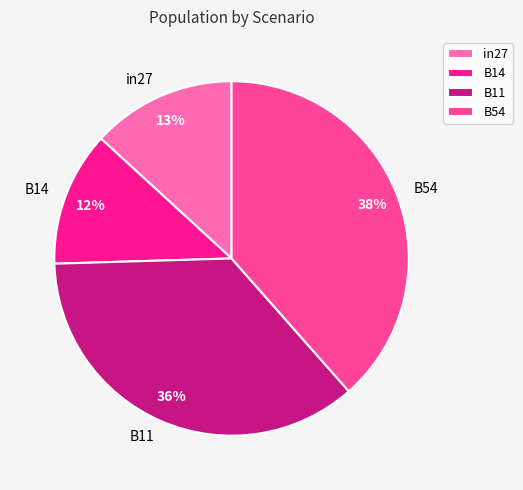

Is the sum of in27 and B11 greater than half?

No